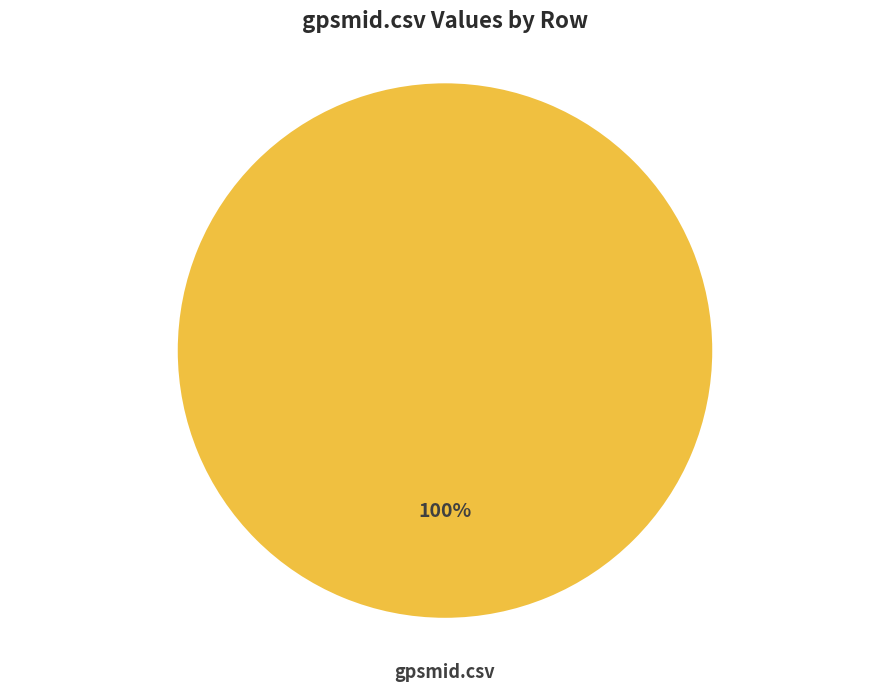

To the nearest percent, what percentage of the pie is gpsmid.csv?

100%